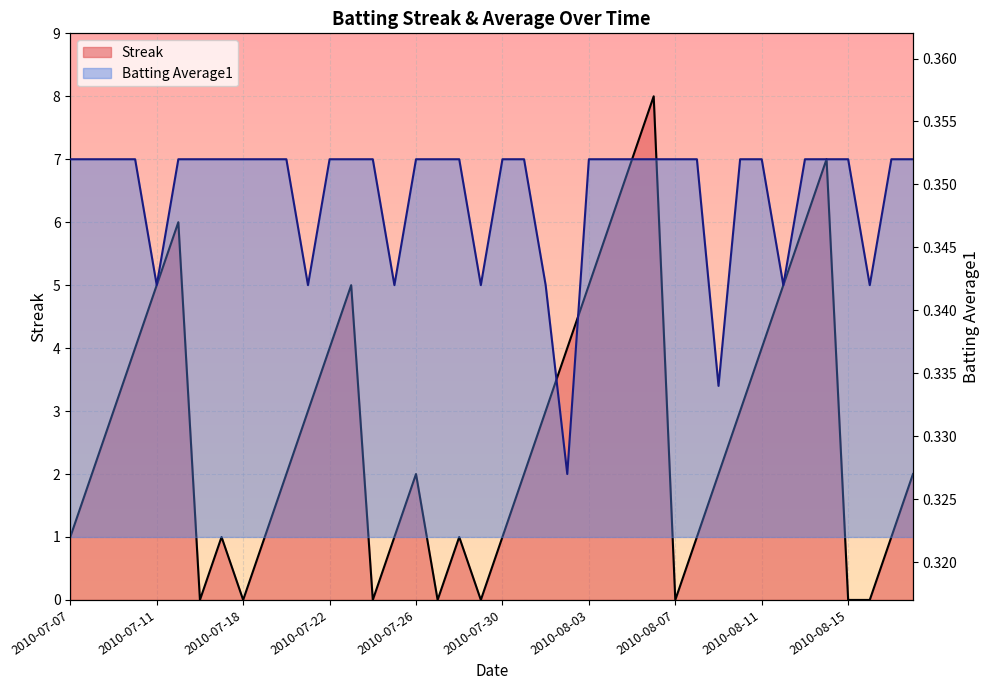

True or false: Batting Average1 has more than 1 points higher than both neighbors.

False